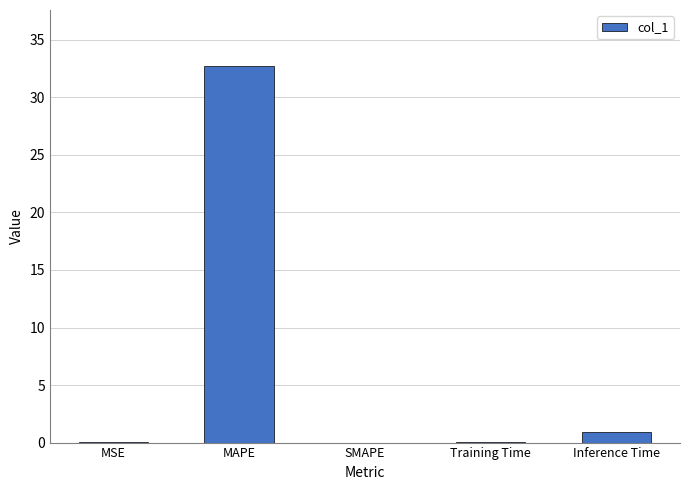

Are the bars horizontal?

No